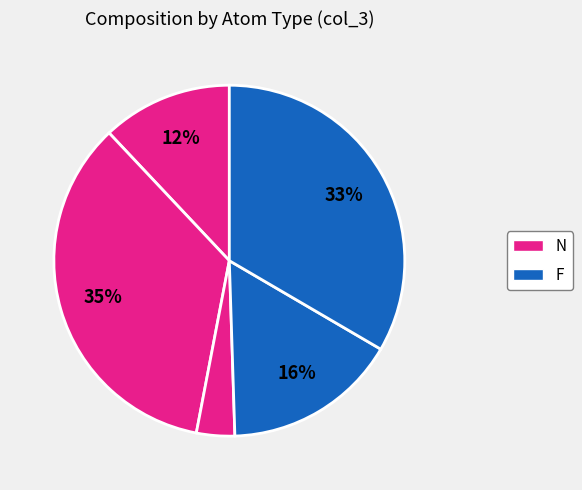

Count the number of slices in the pie.

5